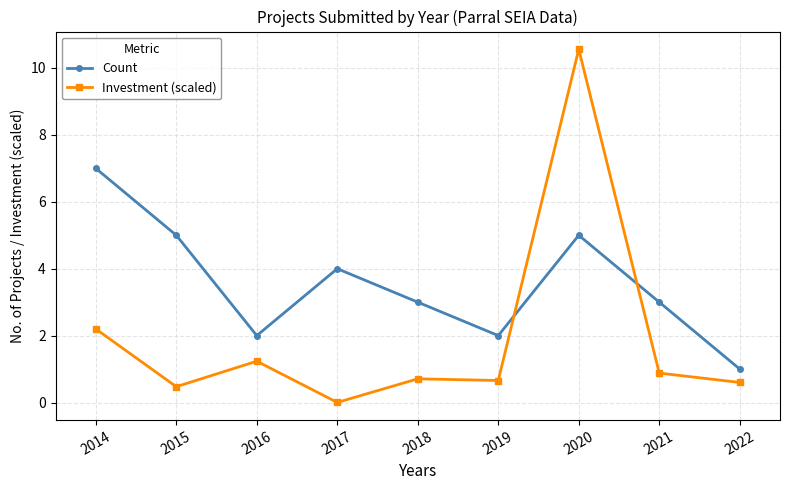

What is the value of the Investment (scaled) point at the 5th from the left?

0.7